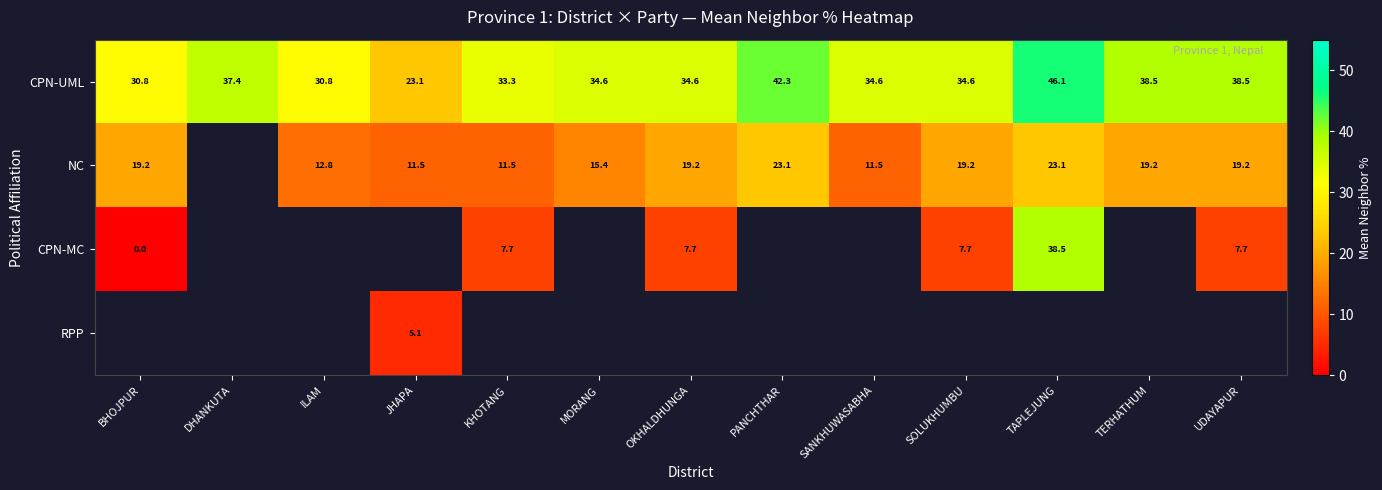

Where does the CPN-MC series first go above 7?

KHOTANG